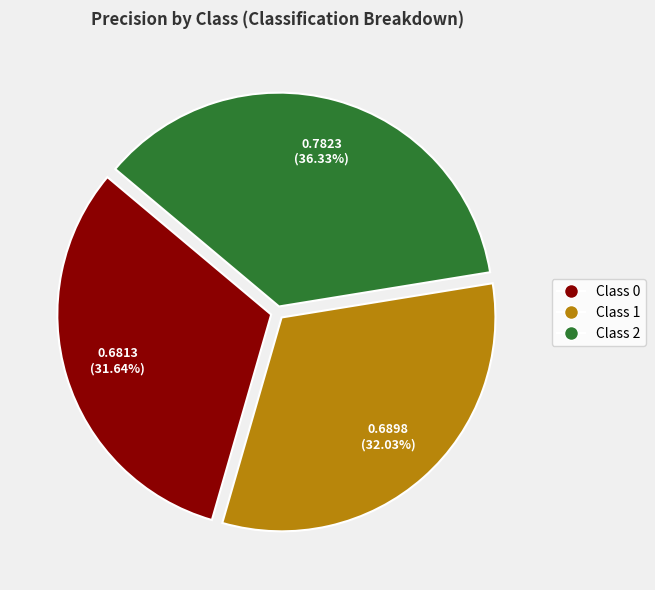

Does any single category account for the majority?

No